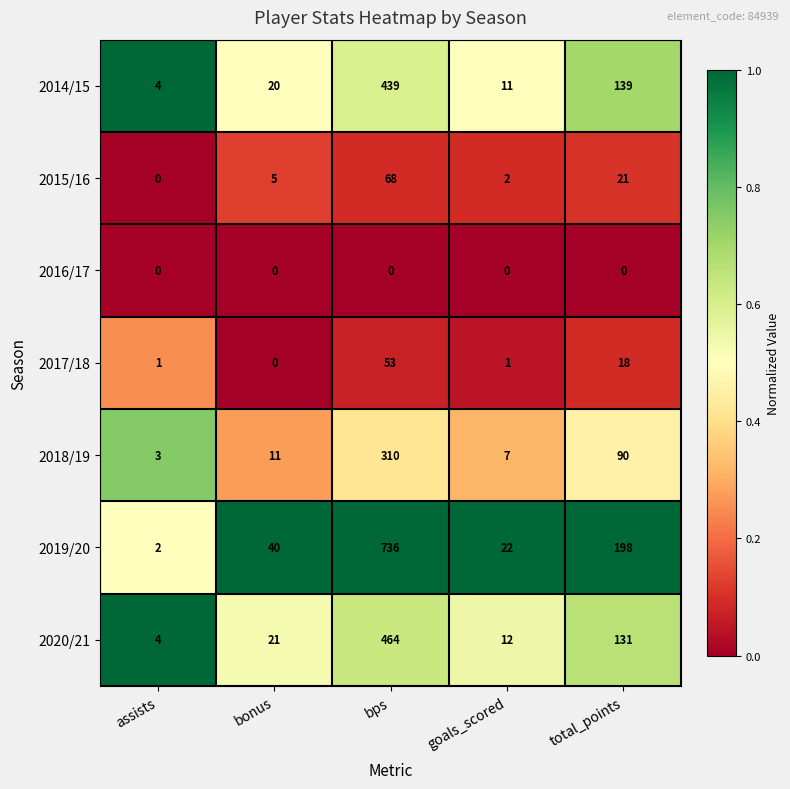

List the series in order of their peak value, highest first.

2019/20, 2020/21, 2014/15, 2018/19, 2015/16, 2017/18, 2016/17